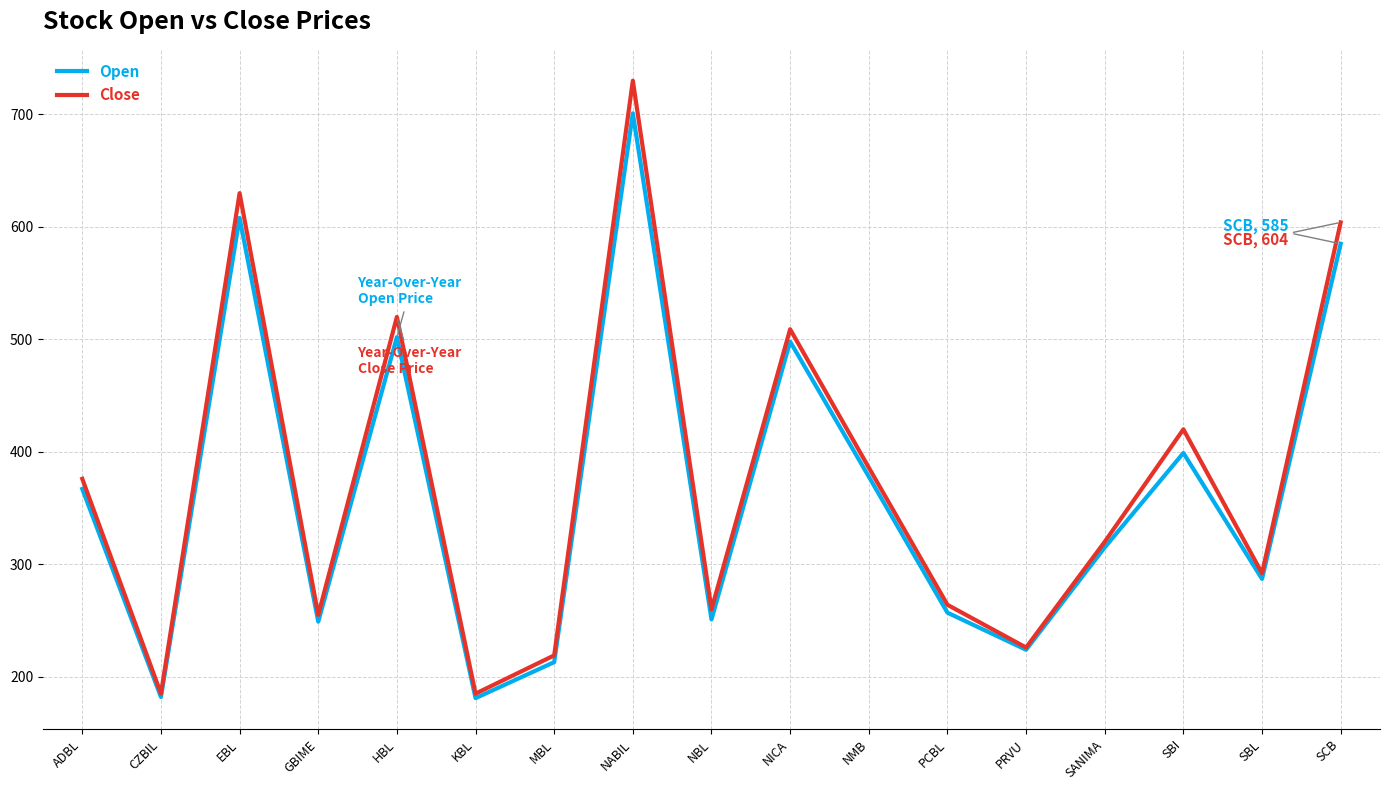

How many interior local valleys does the Close series have?

6